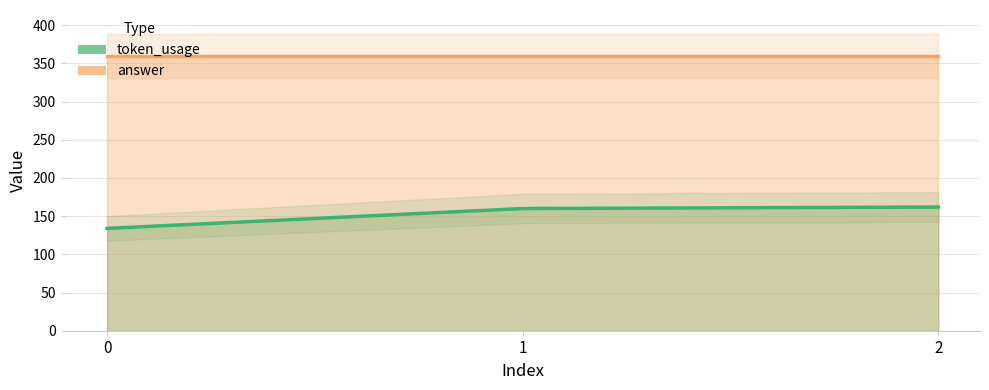

Rank the series at 0 from highest to lowest value.

answer, token_usage